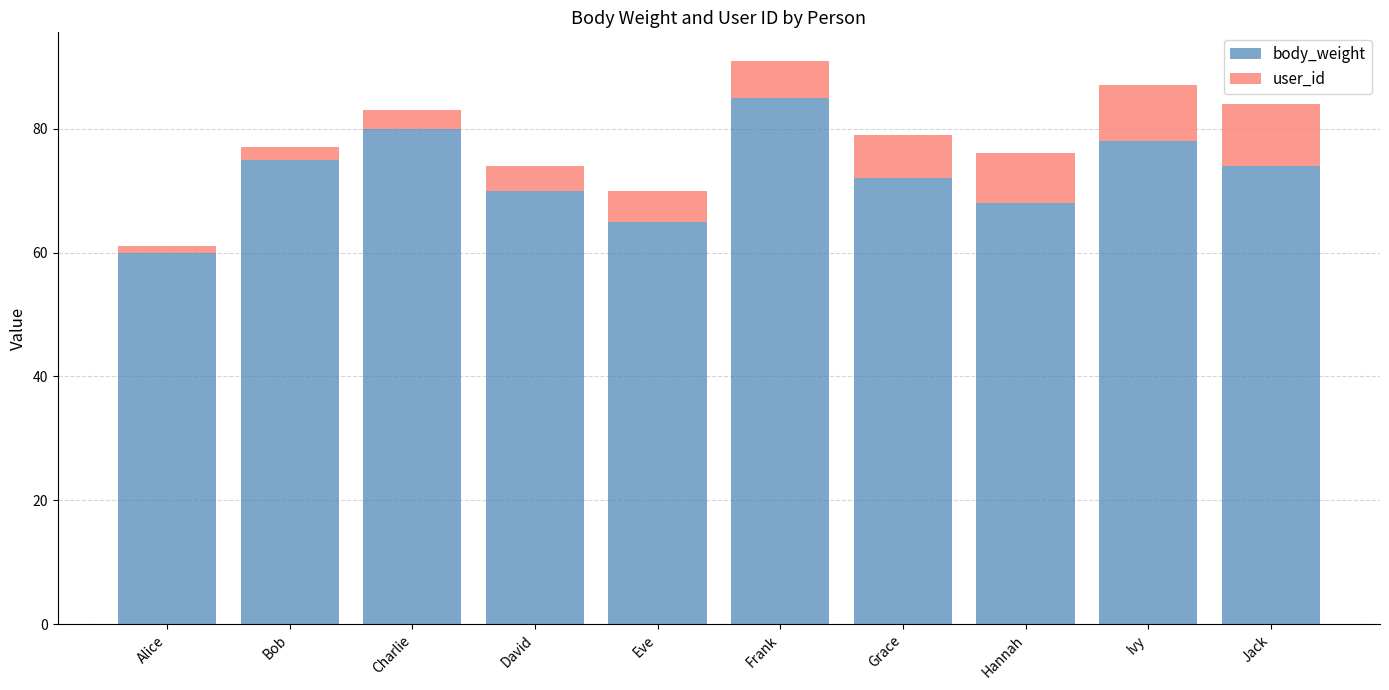

True or false: body_weight has a value of 78 at Ivy.

True